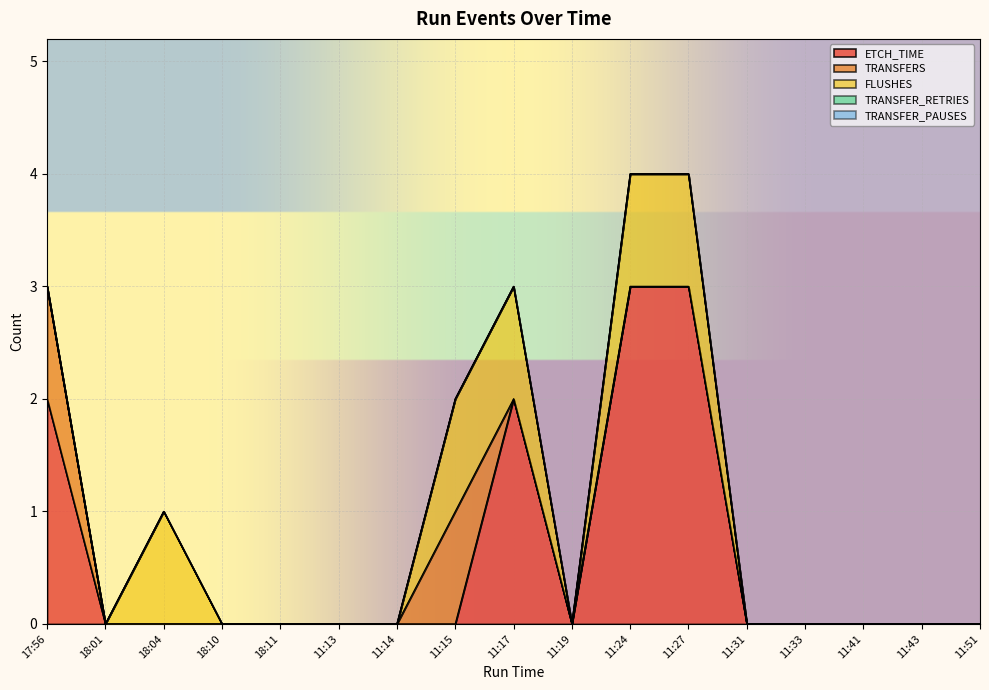

What are all the series names shown in the legend?

ETCH_TIME, TRANSFERS, FLUSHES, TRANSFER_RETRIES, TRANSFER_PAUSES